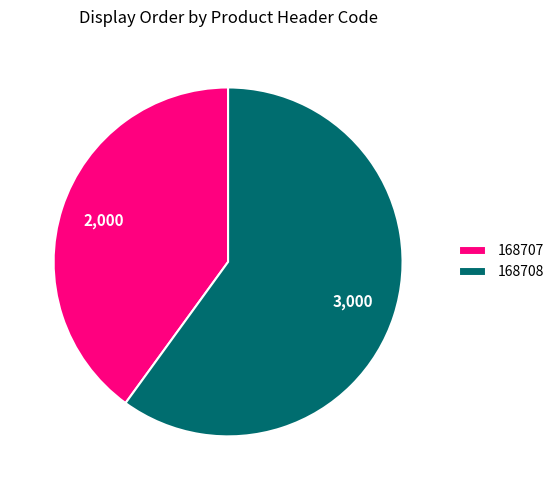

Is the sum of 168707 and 168708 greater than half?

Yes